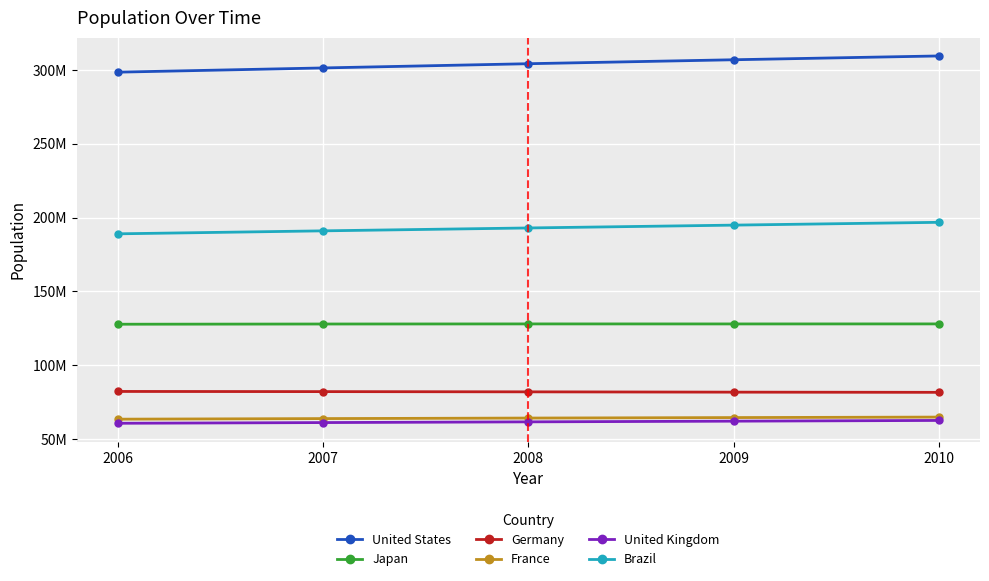

What are all the series names shown in the legend?

United States, Japan, Germany, France, United Kingdom, Brazil